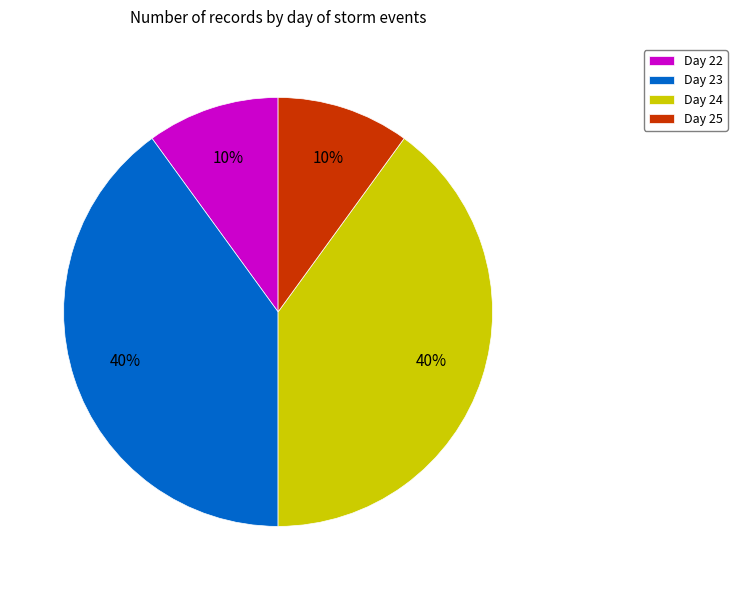

Is there any slice that represents more than half of the pie?

No